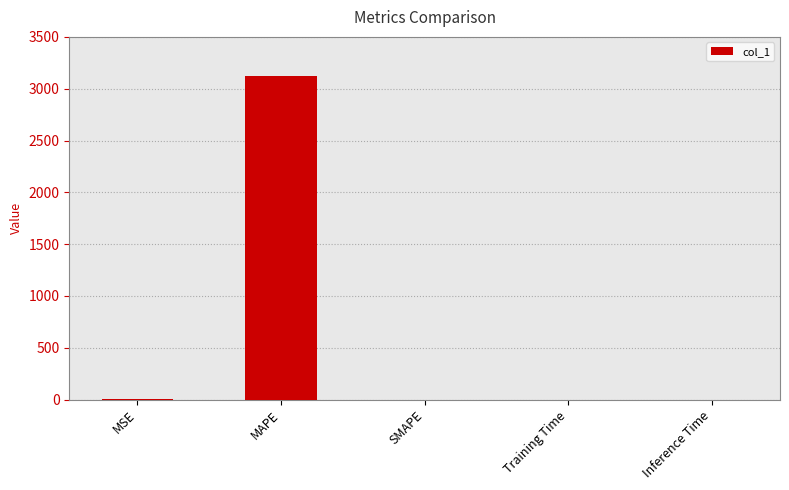

The chart shows a value of 0.0 at Inference Time. True or false?

True